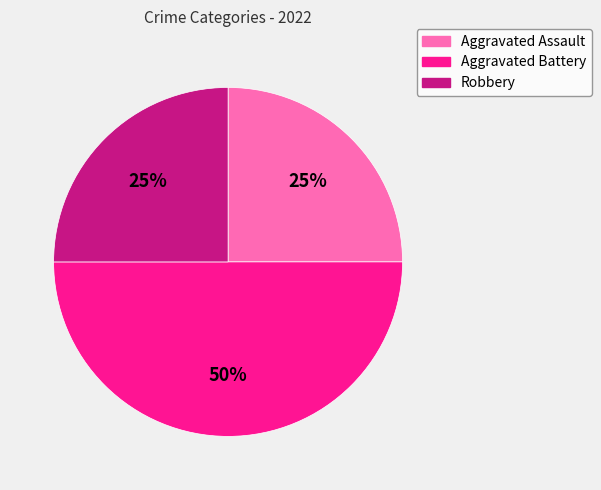

Which slice is the largest?

Aggravated Battery